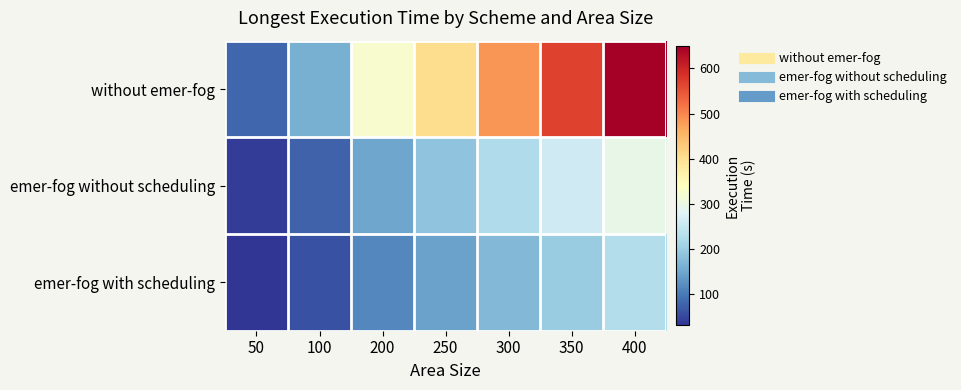

Reading right to left, what are all the values shown in this chart?

without emer-fog: 400=648.6	350=567.5	300=486.5	250=405.4	200=324.3	100=162.2	50=81.1
emer-fog without scheduling: 400=295.9	350=259.4	300=223.0	250=186.5	200=150.0	100=77.1	50=40.7
emer-fog with scheduling: 400=228.4	350=200.3	300=172.3	250=144.3	200=116.3	100=60.2	50=32.2